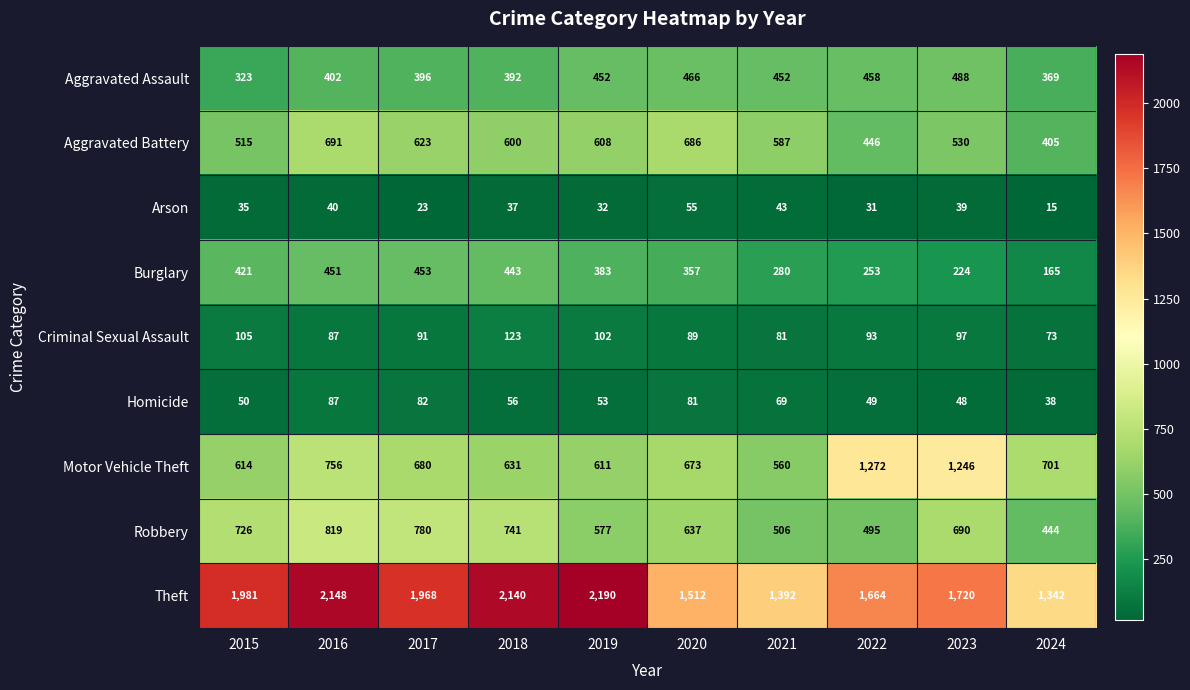

What is the sum of the Arson values at 2015 and 2017?

58